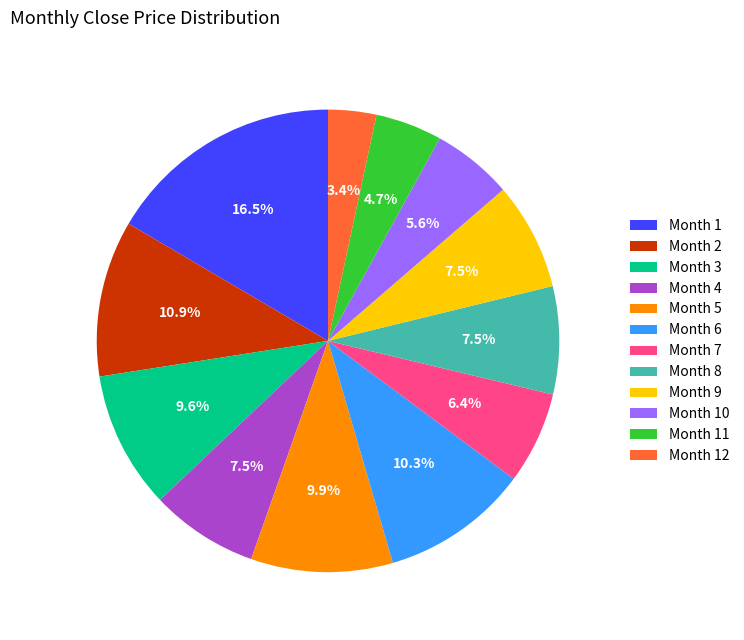

Combined, what portion of the pie is Month 9 and Month 5?

17.4%